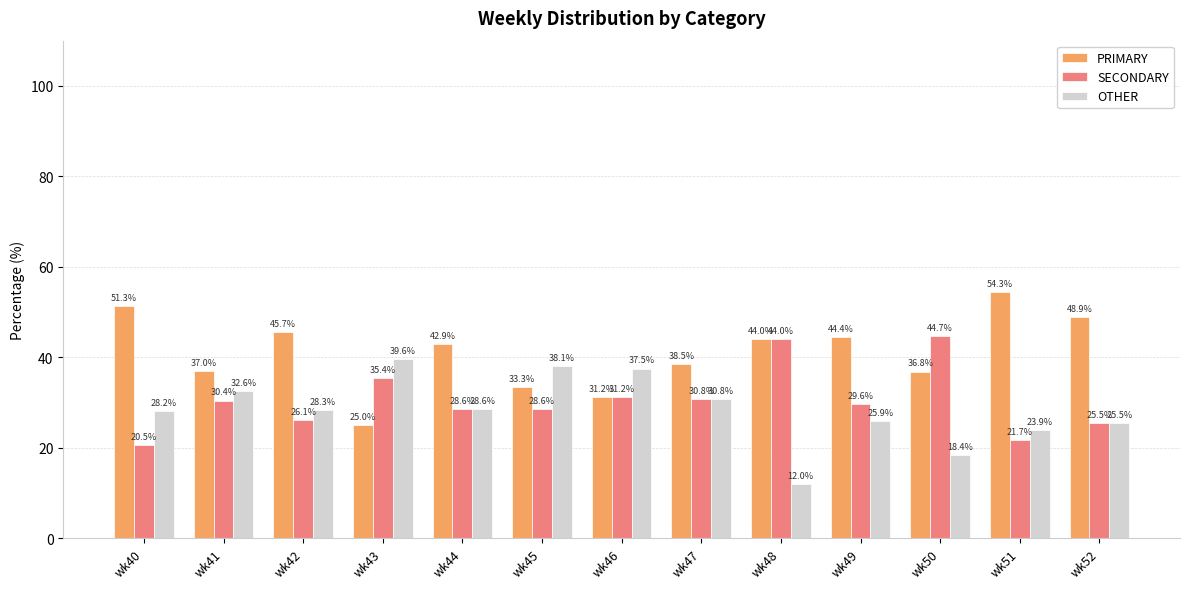

At how many categories does at least one series exceed 42?

8